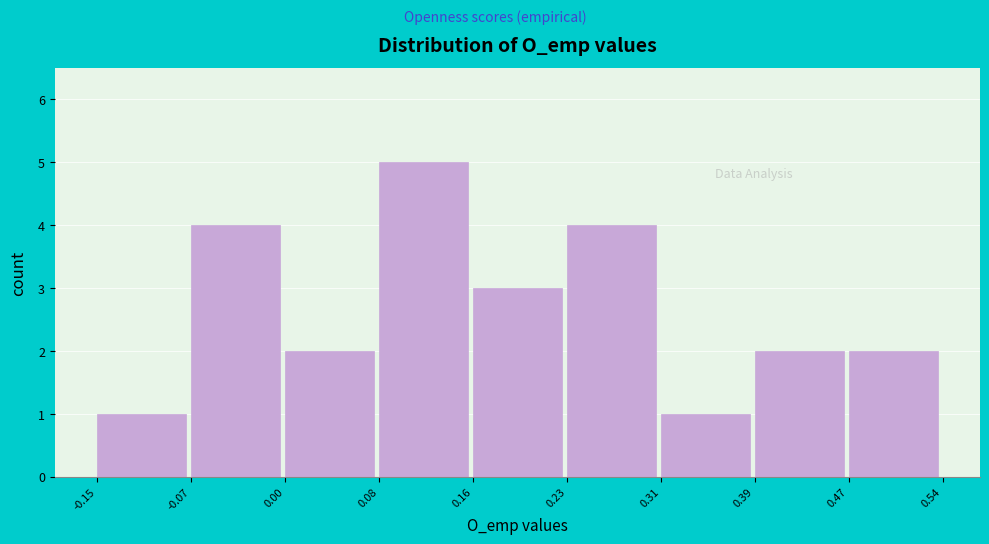

Reading left to right, list every bar in this chart as the range it spans on the x-axis followed by its height. The values are not printed on the chart, so give them approximately, as read against the axis.

-0.15 to -0.07: 1
-0.07 to 0.00: 4
0.00 to 0.08: 2
0.08 to 0.16: 5
0.16 to 0.23: 3
0.23 to 0.31: 4
0.31 to 0.39: 1
0.39 to 0.47: 2
0.47 to 0.54: 2